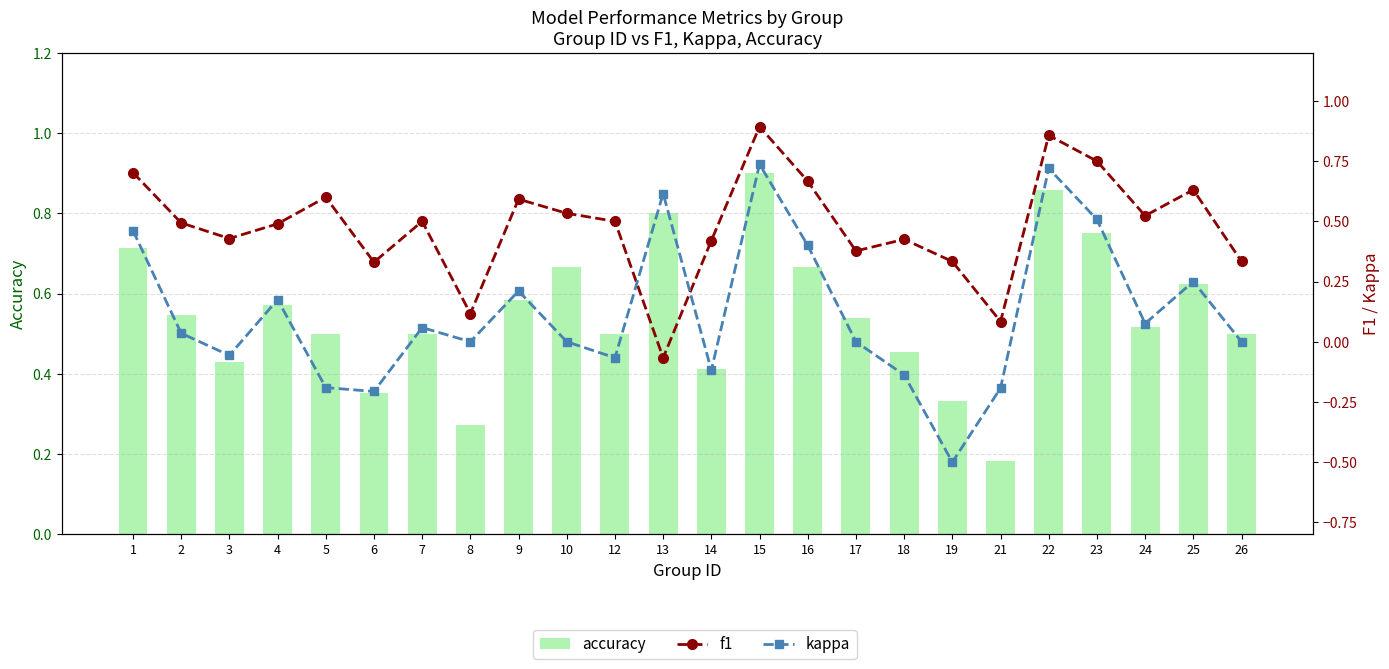

Which category has the lowest value across all series?

19